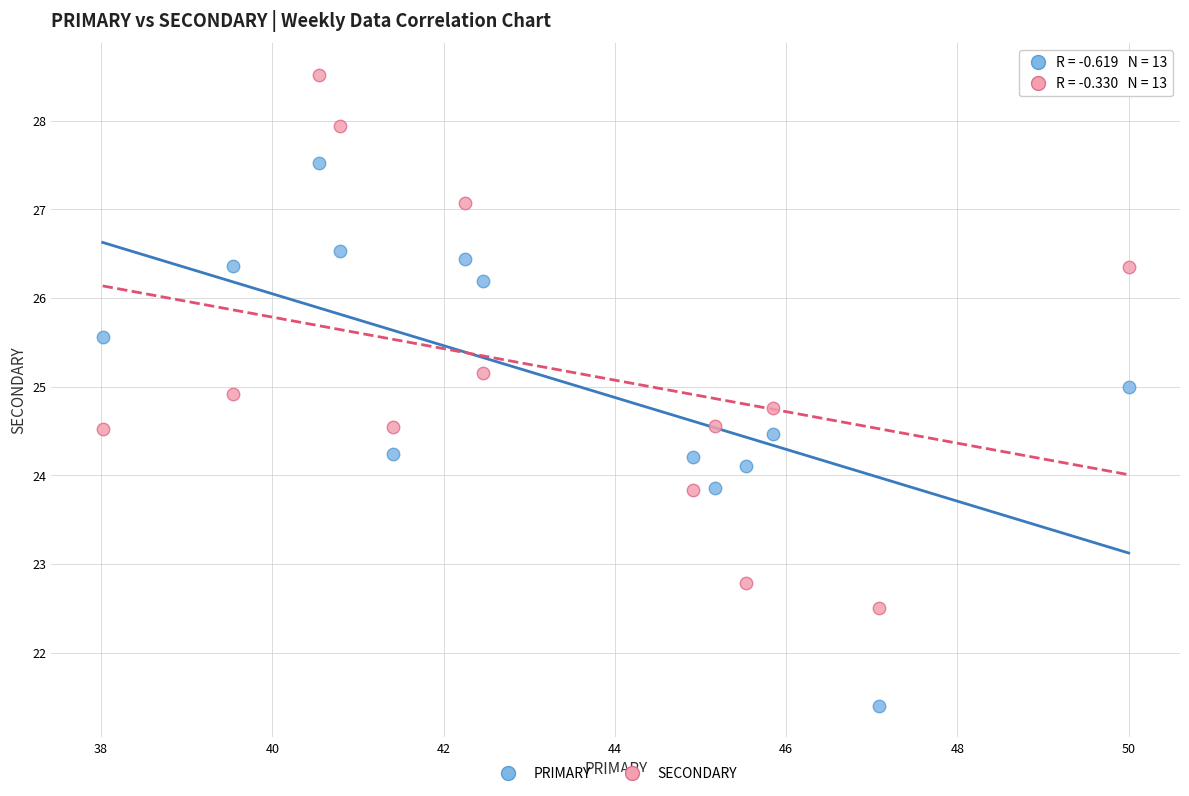

Across all data points, what is the range of X values (max minus min)?

12.0